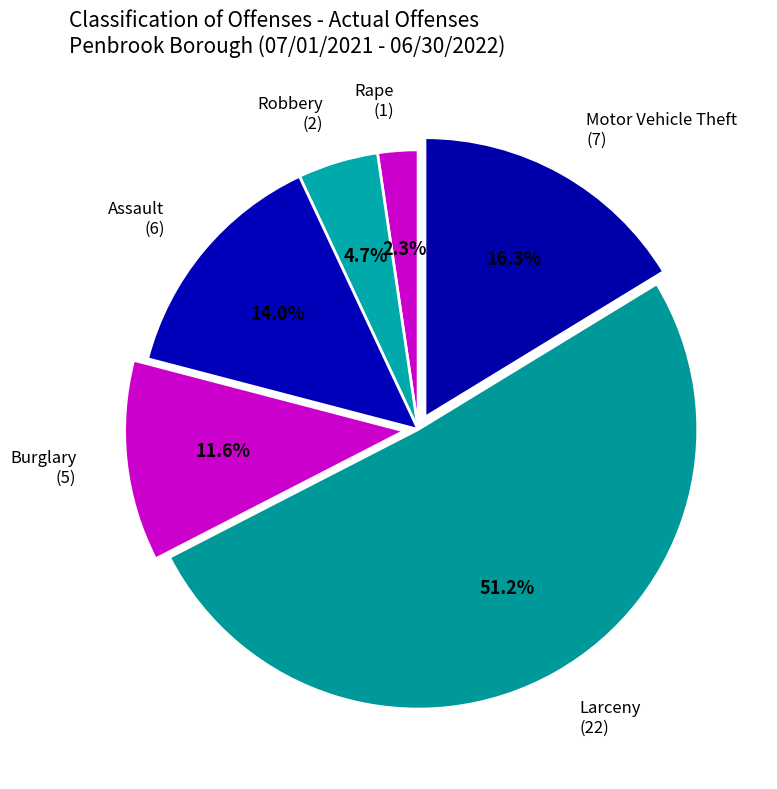

Do Rape (1) and Robbery (2) together represent more than half of the pie?

No